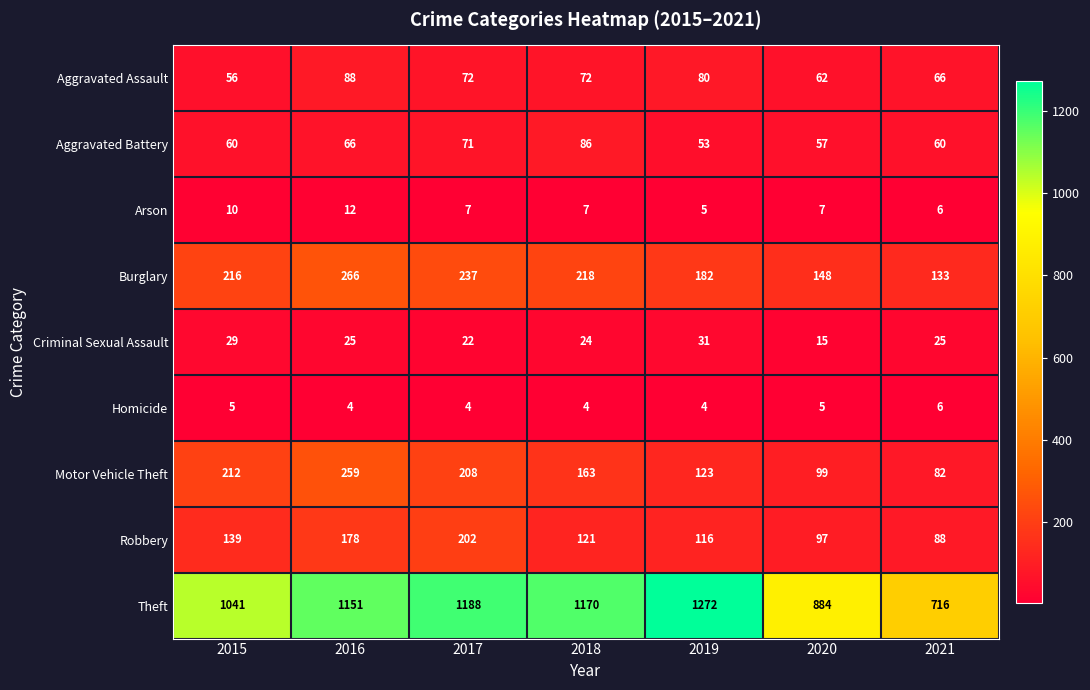

What is the spread (max minus min) of values at 2019?

1268